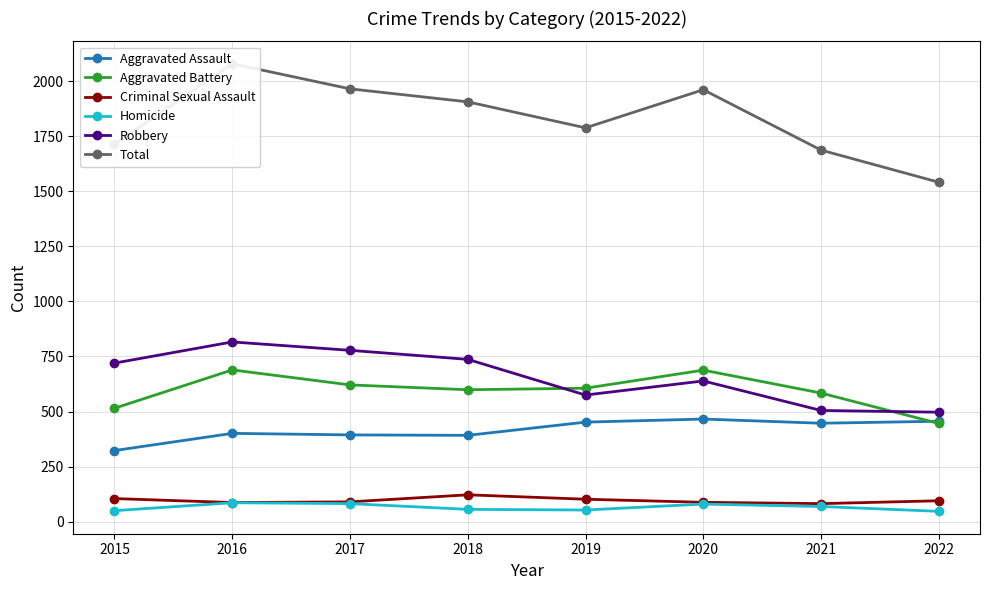

At 2020, list the series in order from smallest to largest.

Homicide, Criminal Sexual Assault, Aggravated Assault, Robbery, Aggravated Battery, Total